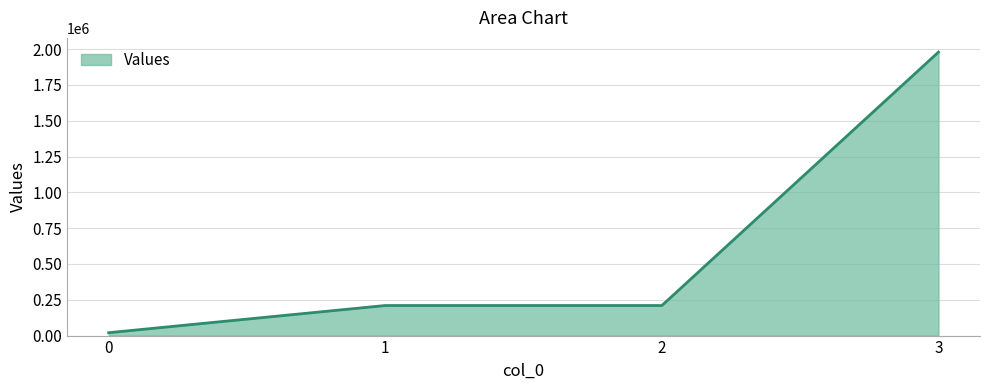

What is the ratio of the value at 3 to the value at 1?

9.4